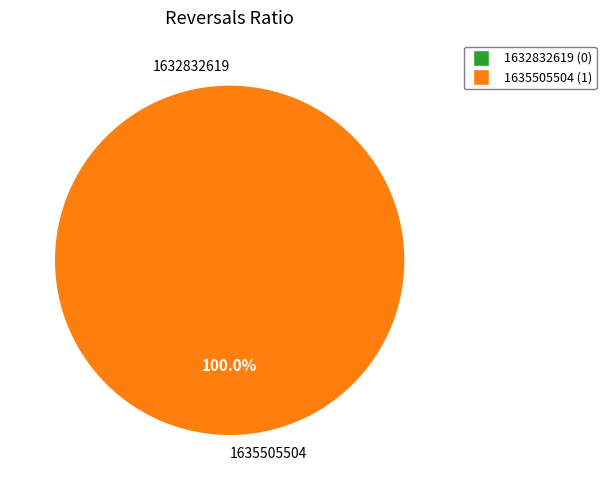

The 1635505504 slice represents 99% of the pie. True or false?

False